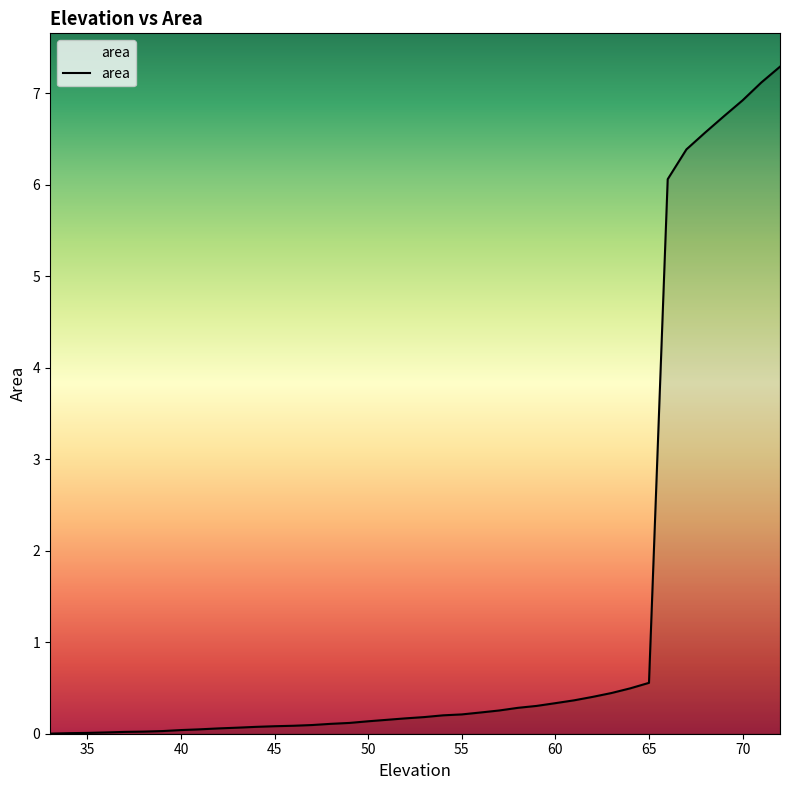

What is the difference between the maximum and minimum values?

7.3